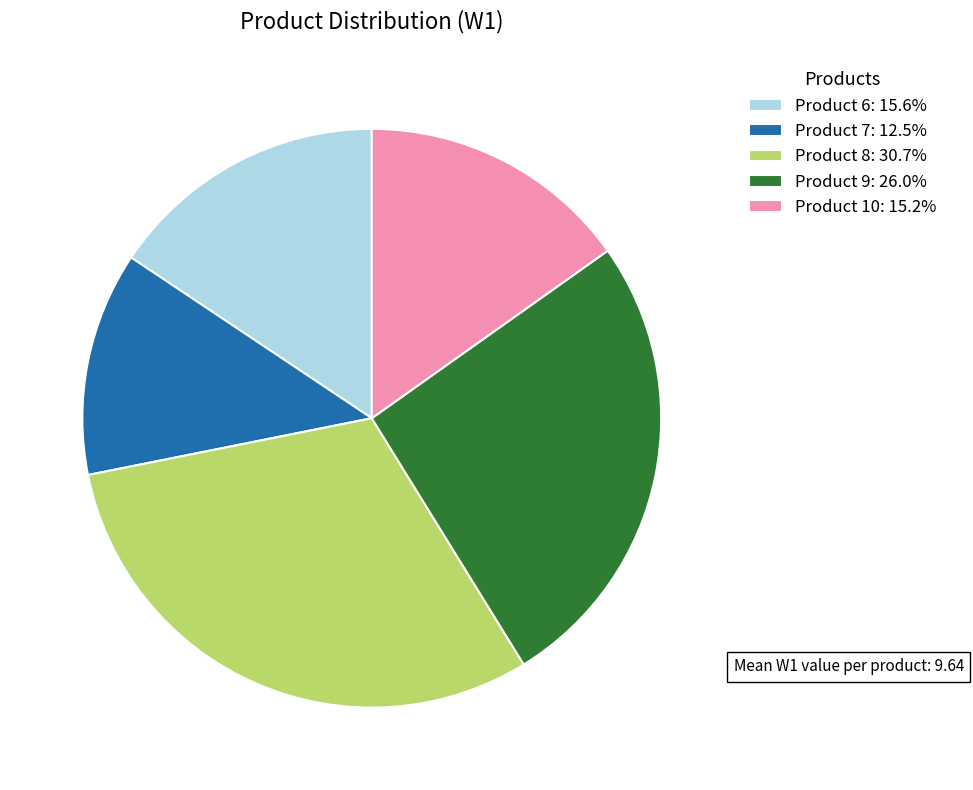

Does Product 8: 30.7% account for over 50% of the chart?

No